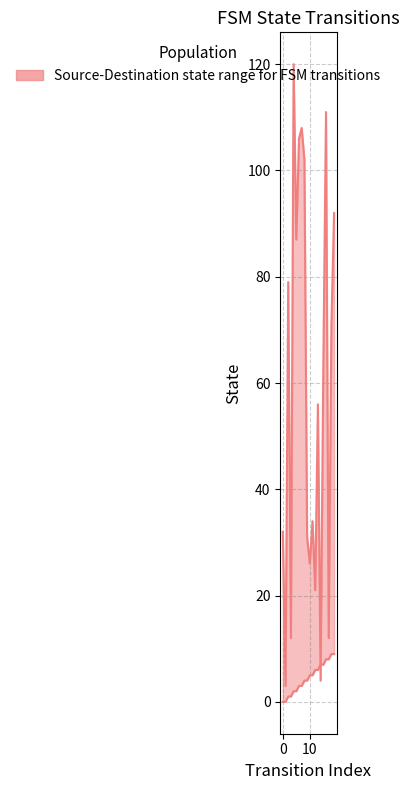

The destination_state series shows 1 at 1. True or false?

False